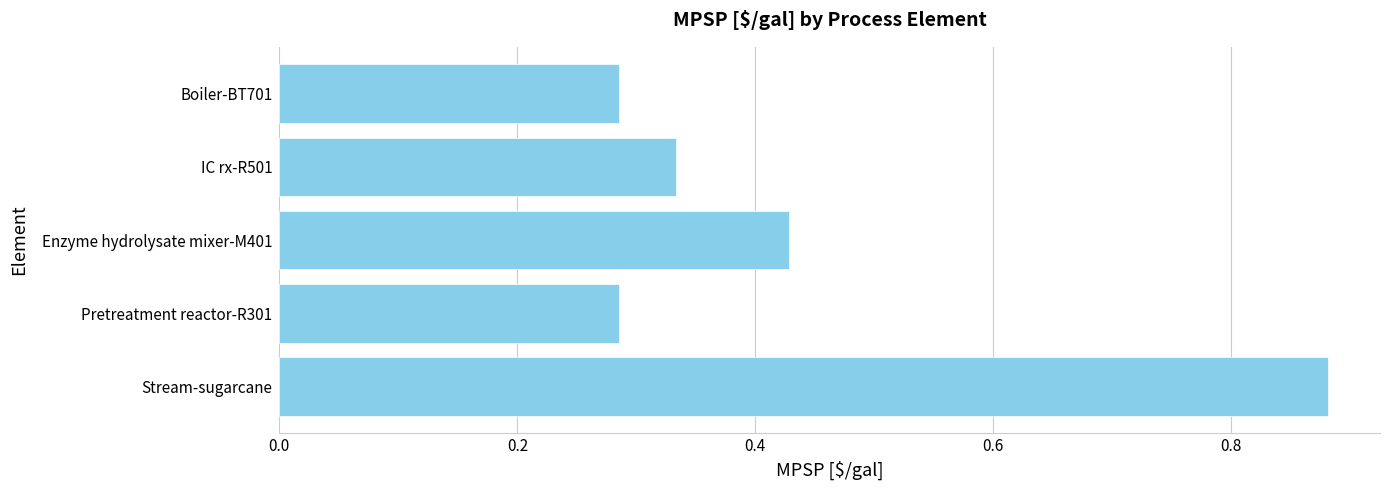

How many bars are there in total?

5